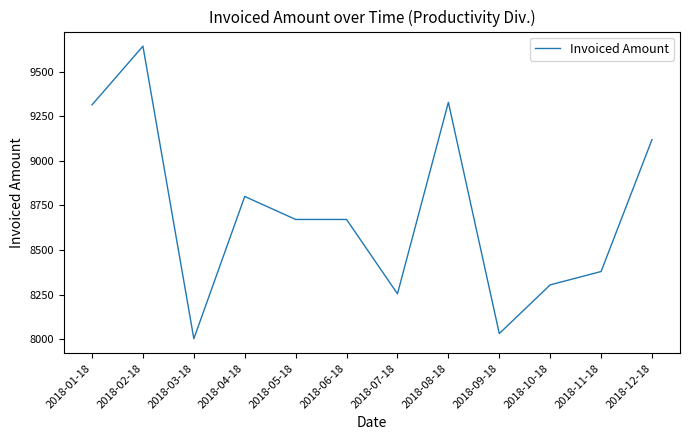

What is the greatest value displayed?

9643